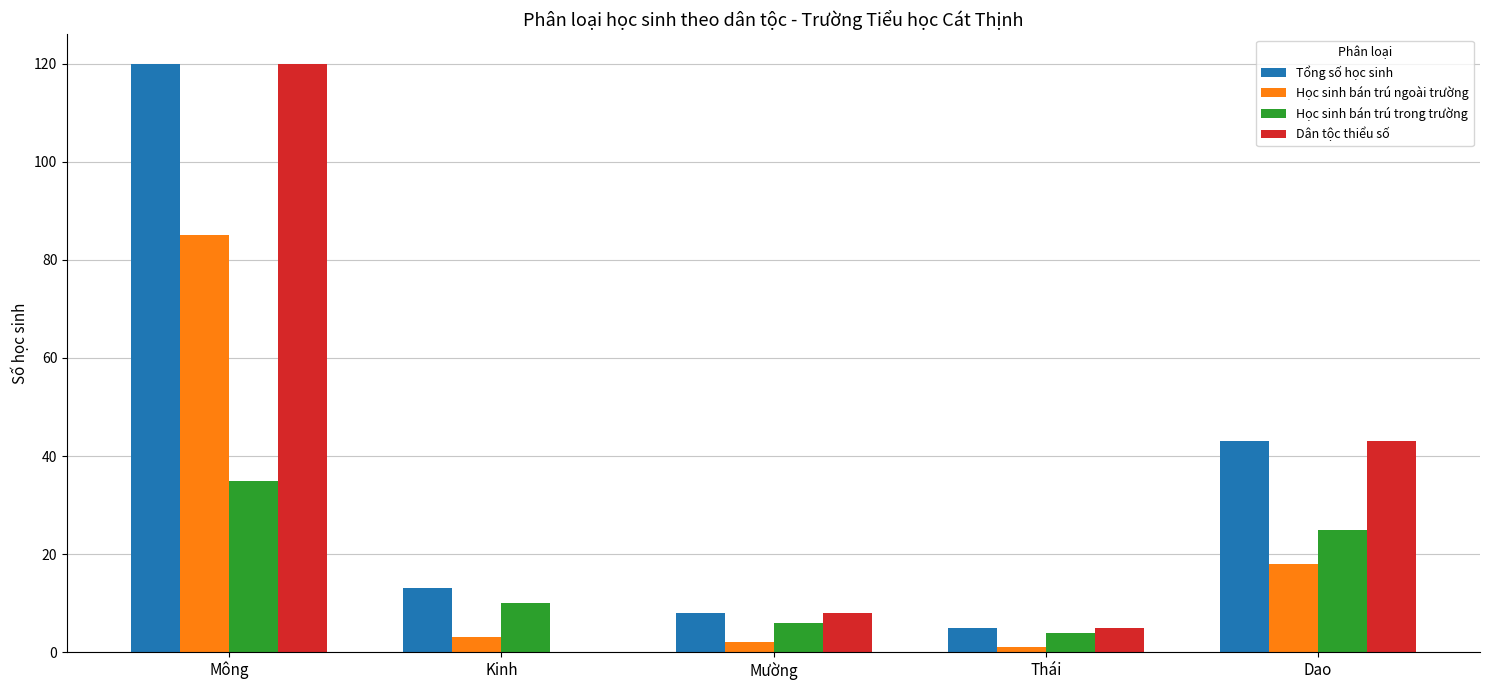

How many distinct data groups are displayed?

4